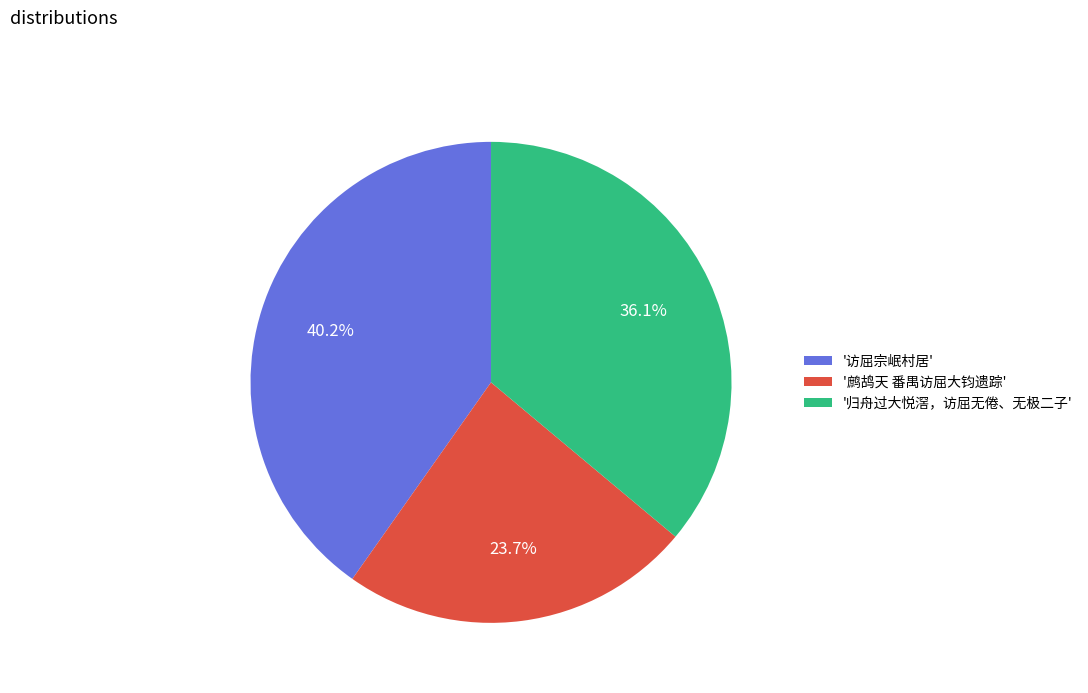

Which category has the biggest portion of the pie?

'访屈宗岷村居'